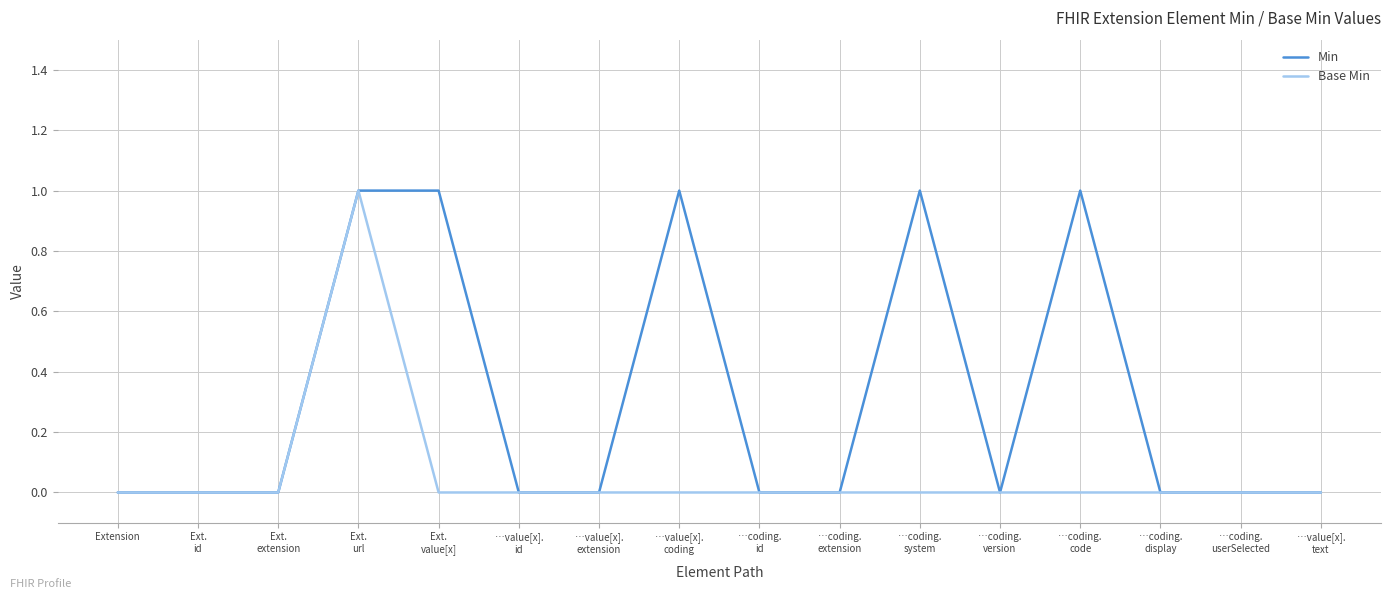

Is it true that Base Min equals 0 at Extension?

True